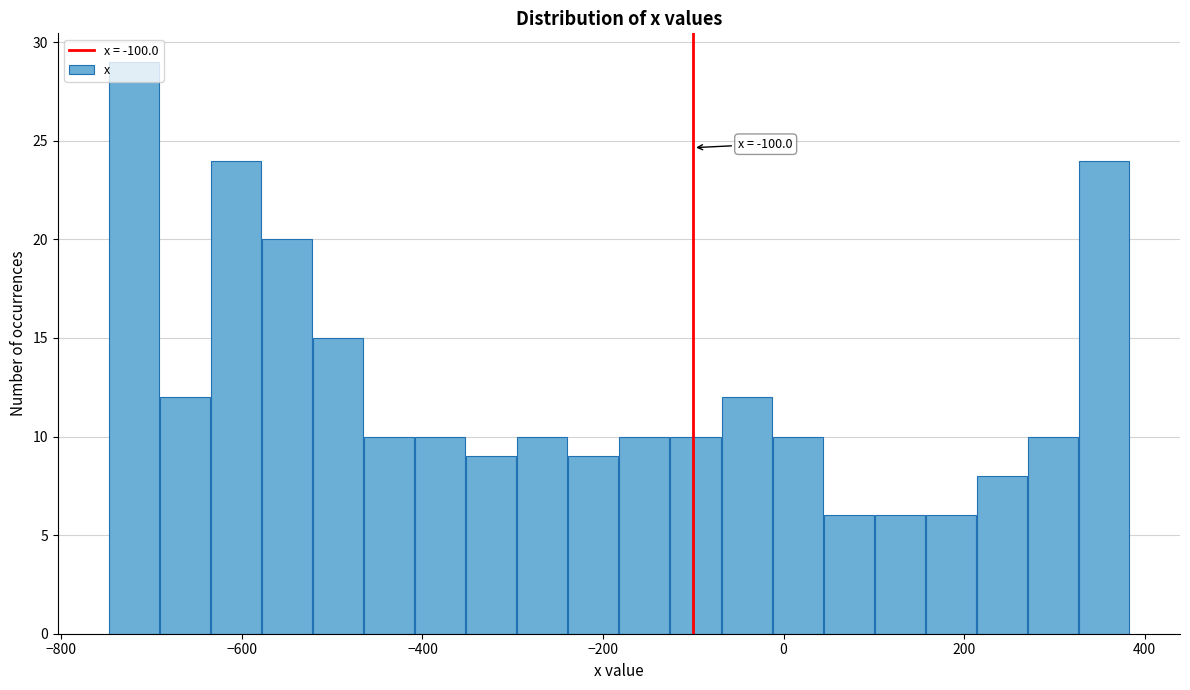

Read against the x-axis, roughly where is the centre of the tallest bar?

-720